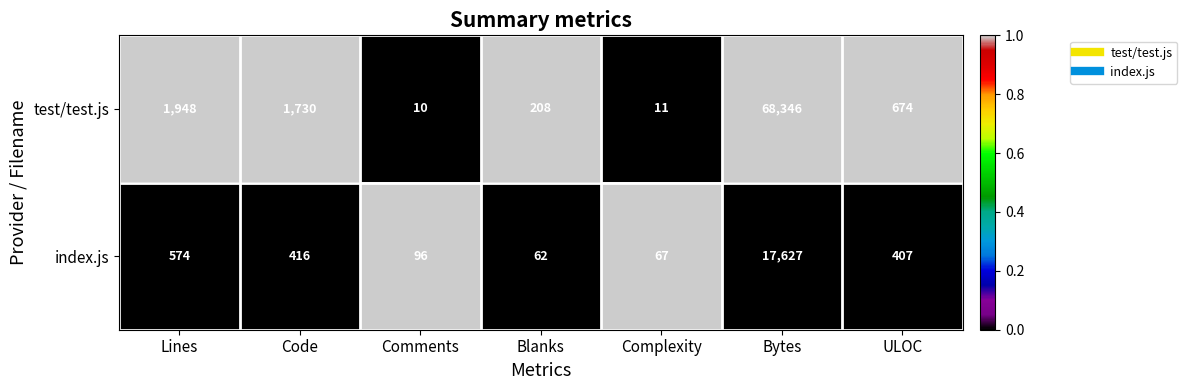

At Blanks, list the series in order from smallest to largest.

index.js, test/test.js